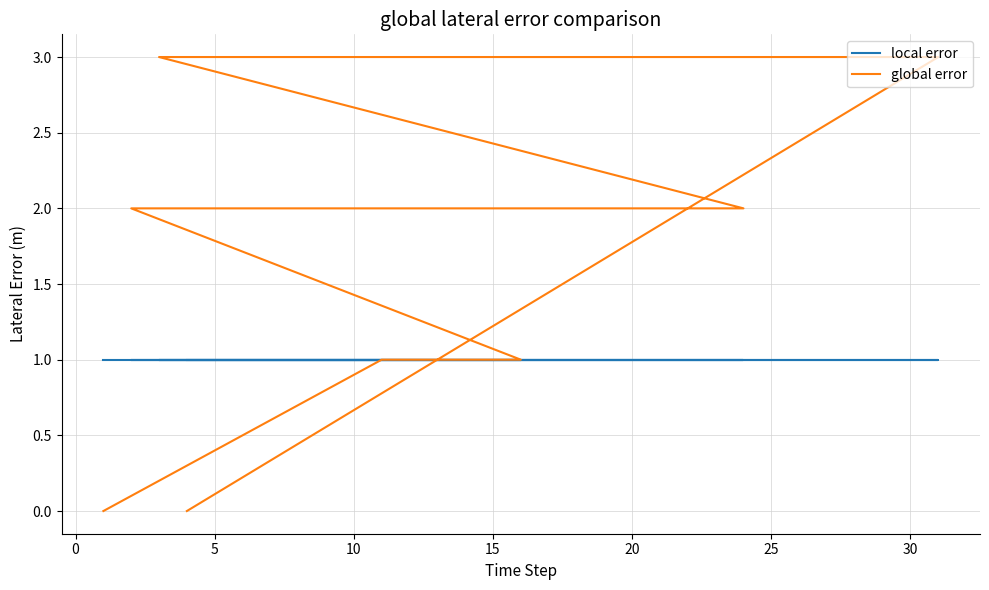

How many intersections are there between local error and global error?

1